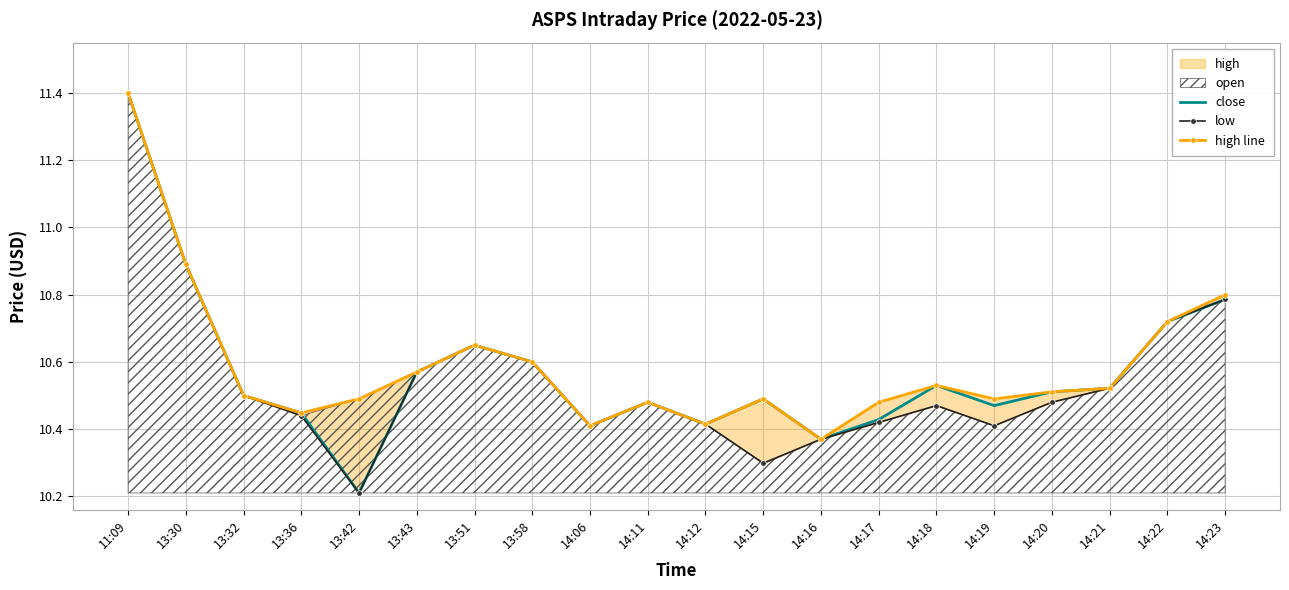

What is the label of the 20th point from the left?

14:23